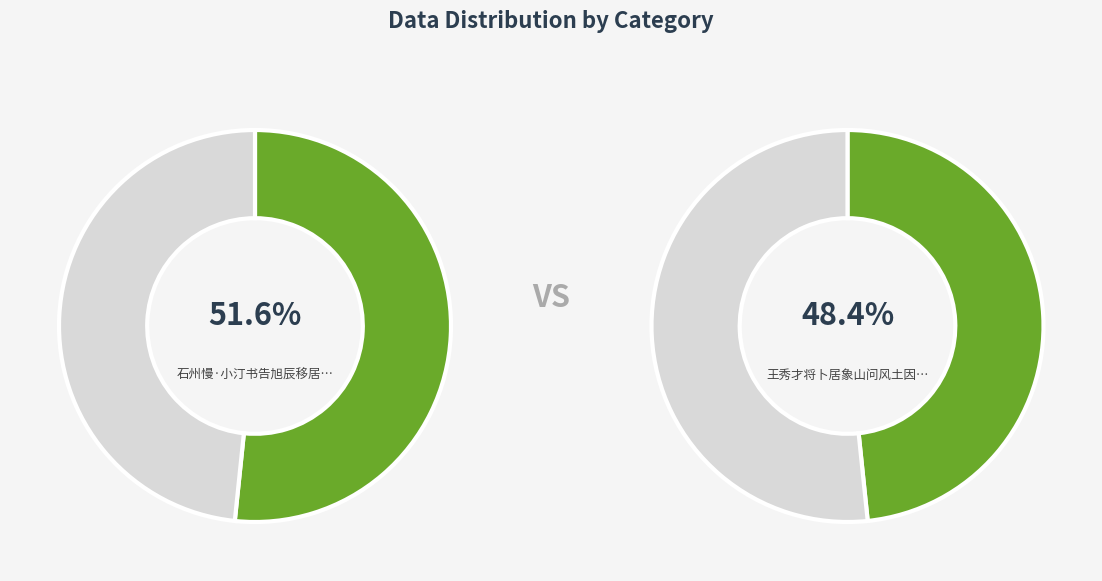

How many slices are in this pie chart?

2